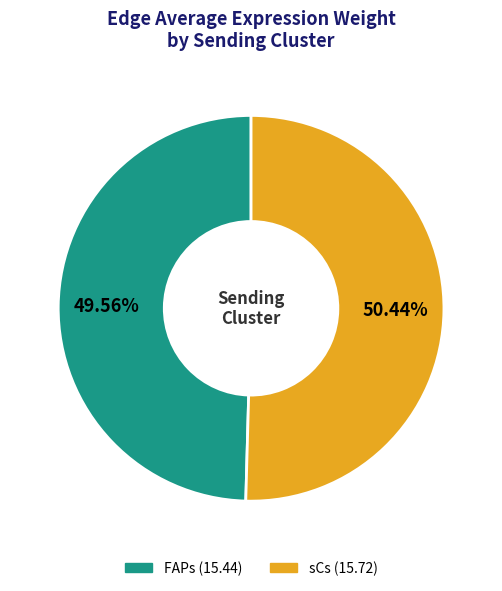

Does any single category account for the majority?

Yes